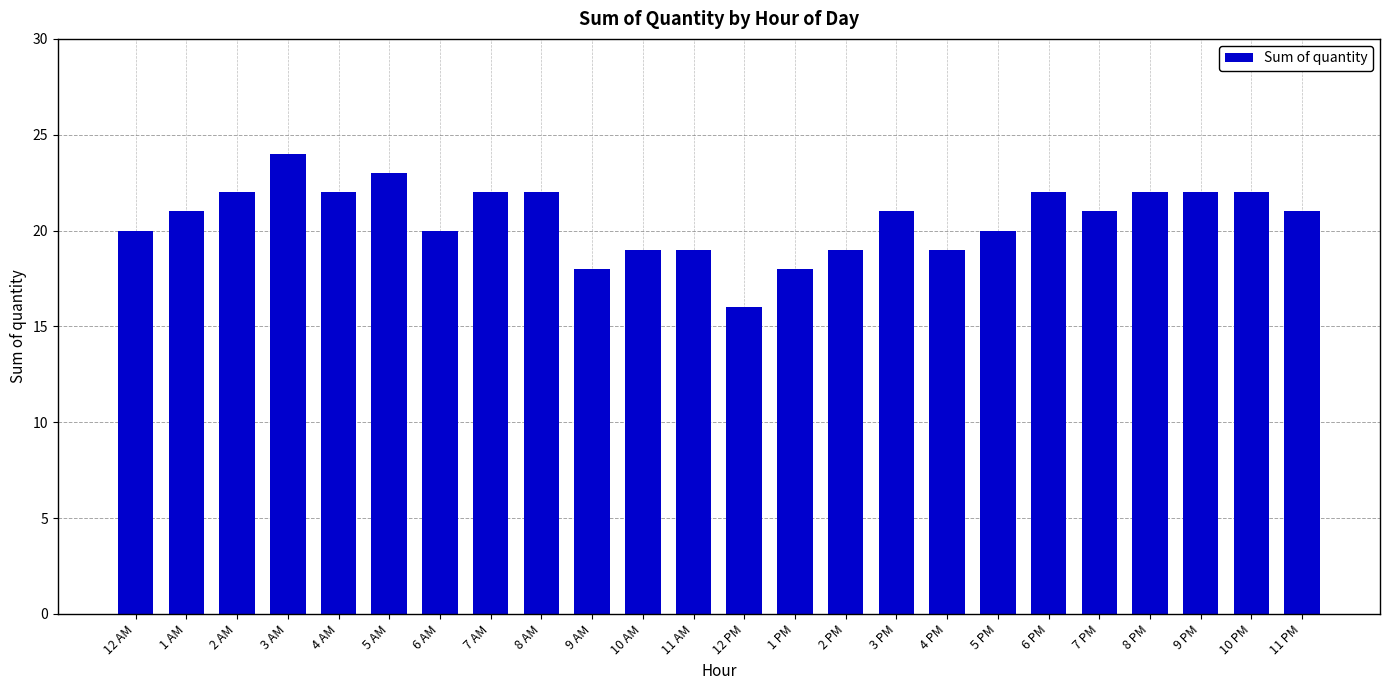

How many distinct data groups are displayed?

1